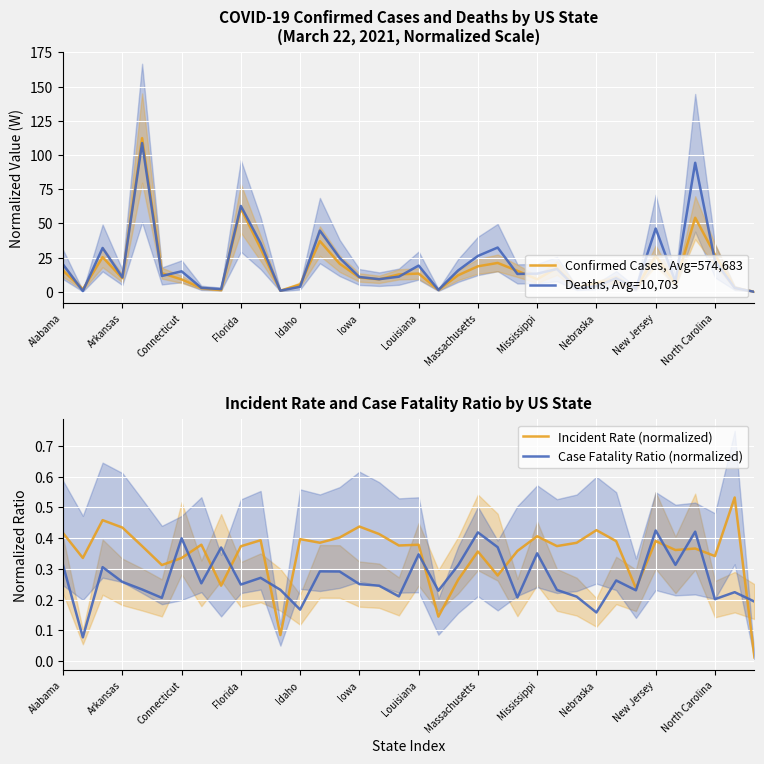

Which has a higher value, 34 or 19?

34